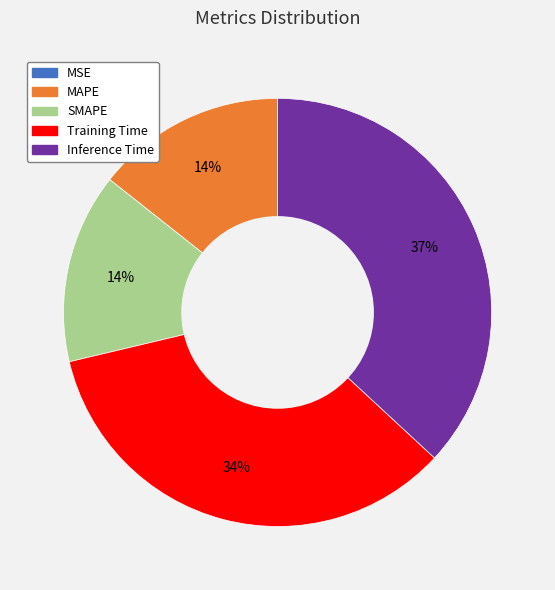

Is SMAPE the majority of the pie?

No